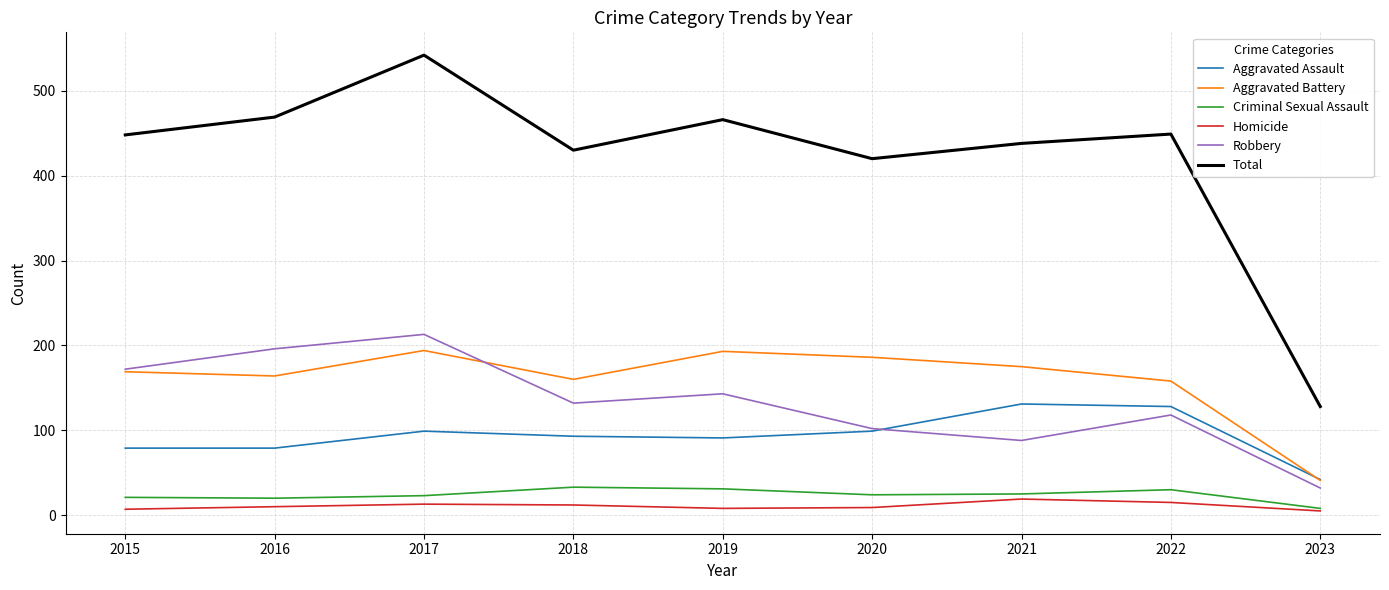

Which category has the lowest value in the Total series?

2023